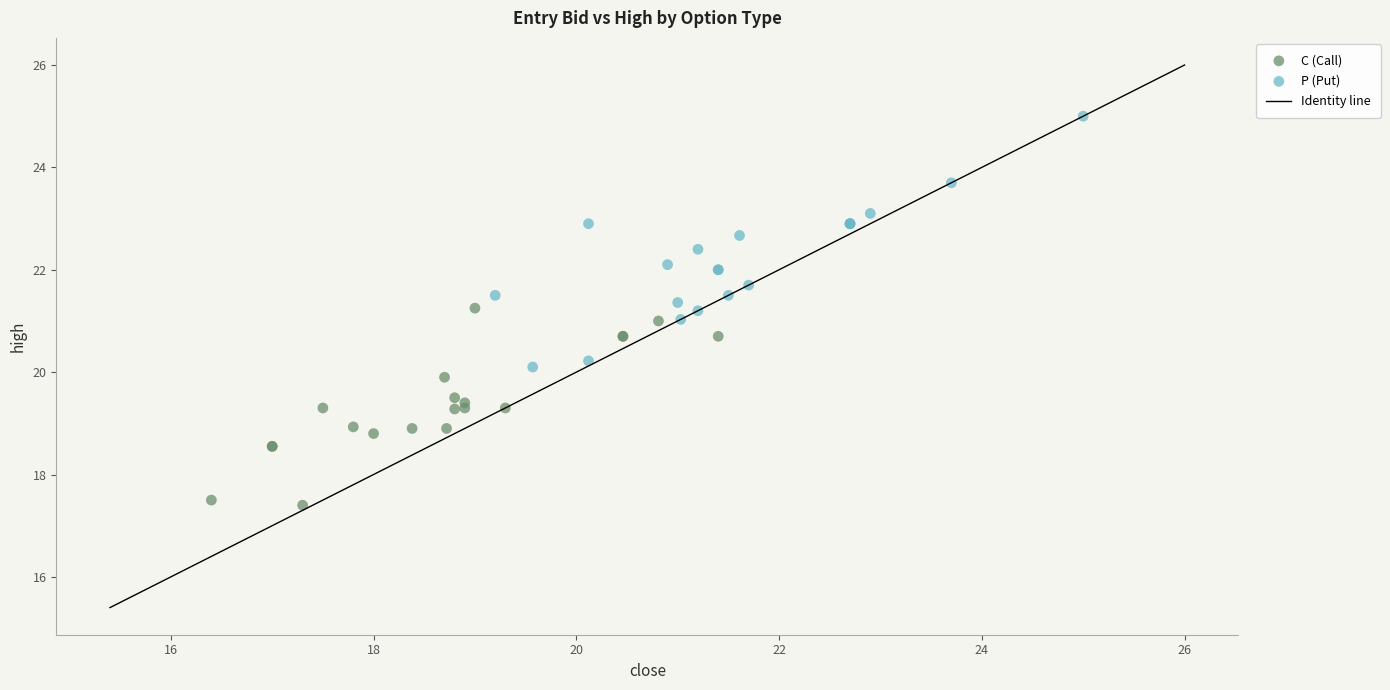

Which series has the largest Y range (max minus min)?

P (Put)